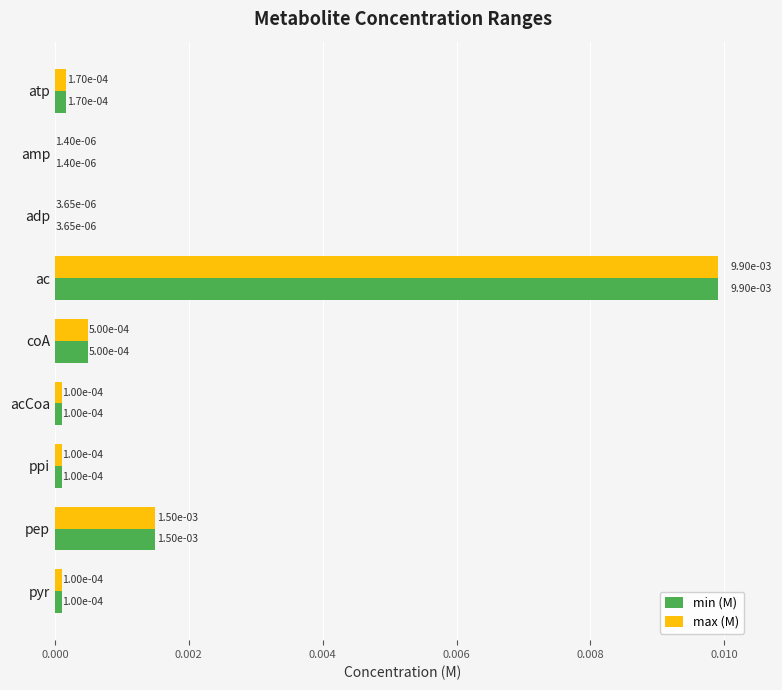

At which category does the chart reach its peak across all series?

ac